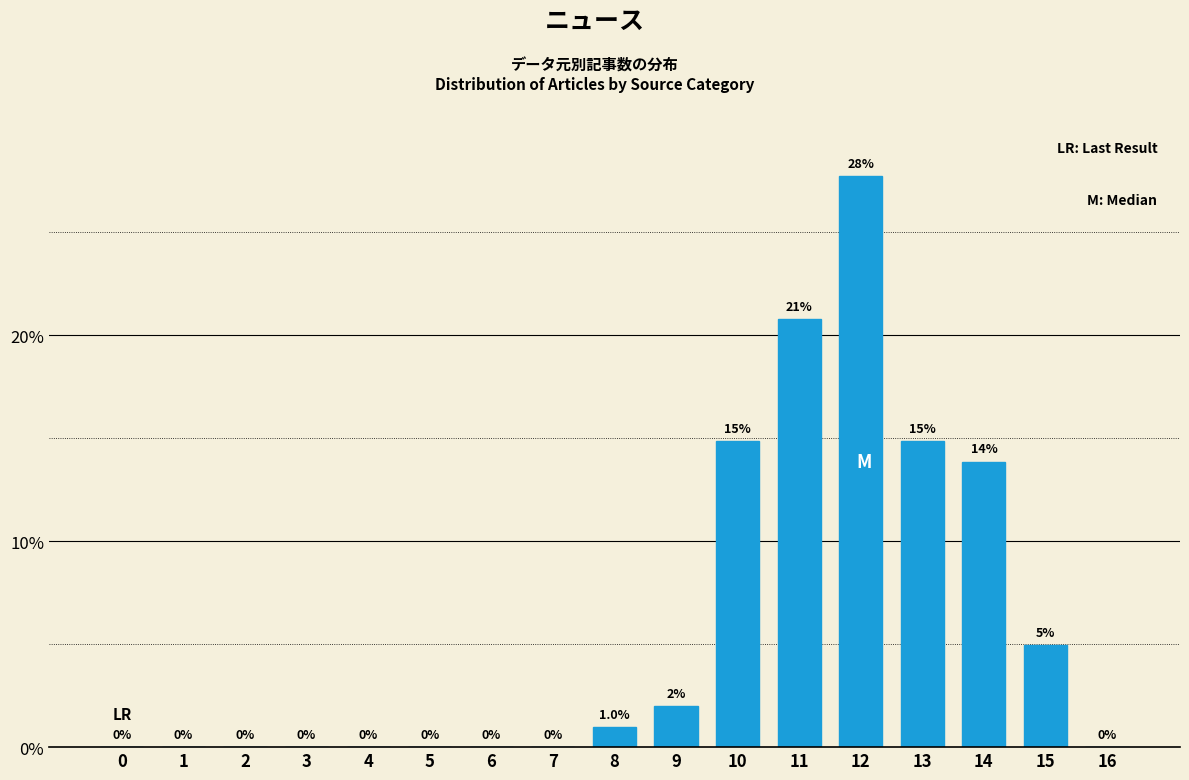

Reading left to right, transcribe all the data shown in this chart.

0=0.0	1=0.0	2=0.0	3=0.0	4=0.0	5=0.0	6=0.0	7=0.0	8=1.0	9=2.0	10=14.9	11=20.8	12=27.7	13=14.9	14=13.9	15=5.0	16=0.0